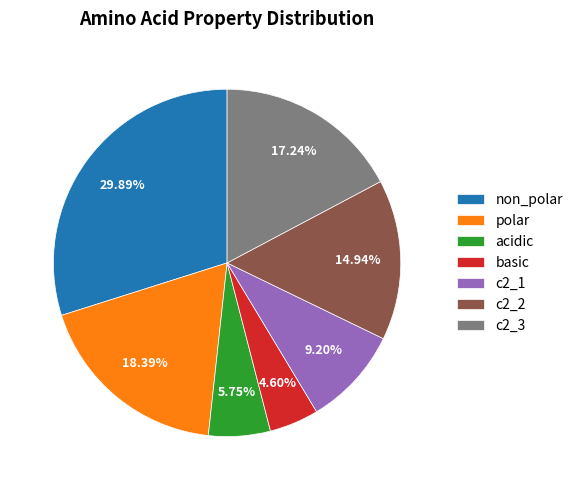

To the nearest percent, what percentage of the pie is polar?

18%